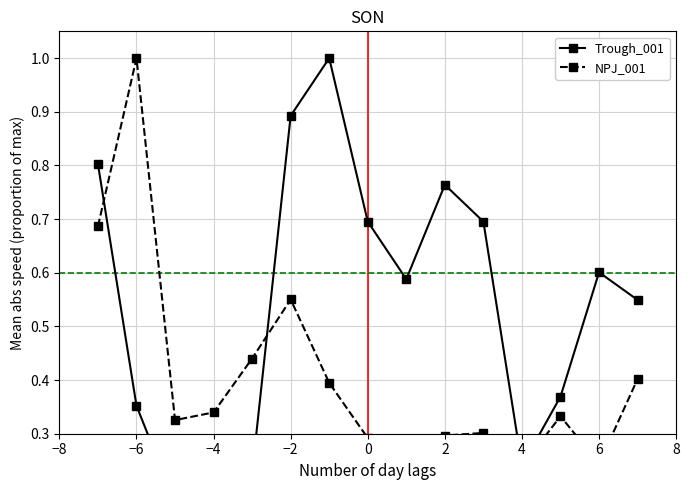

Which series has the largest total across all categories?

Trough_001